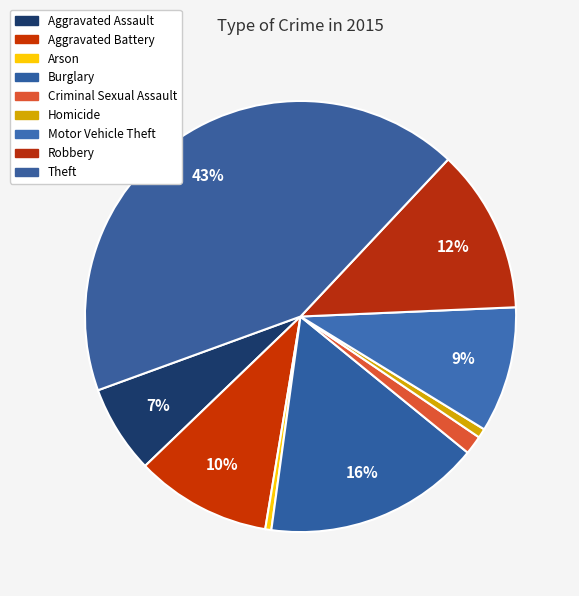

Is the sum of Homicide and Aggravated Battery greater than half?

No